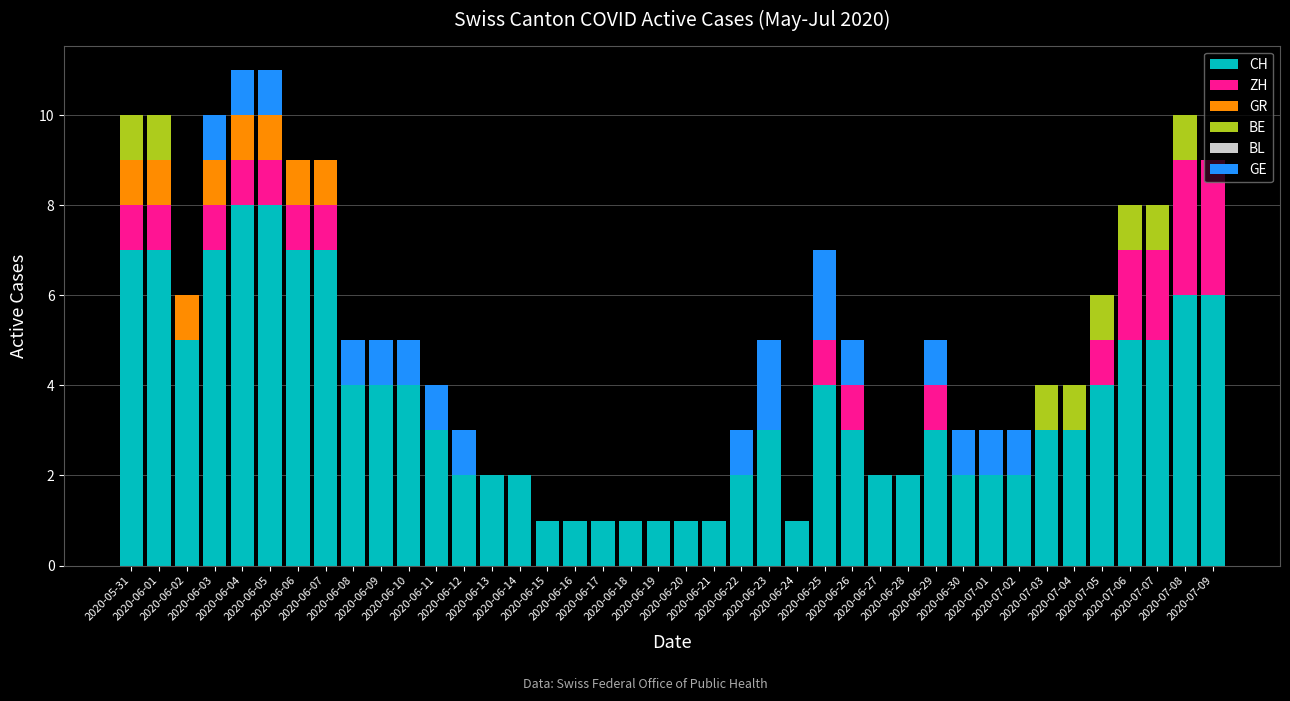

What is the maximum value for CH?

8